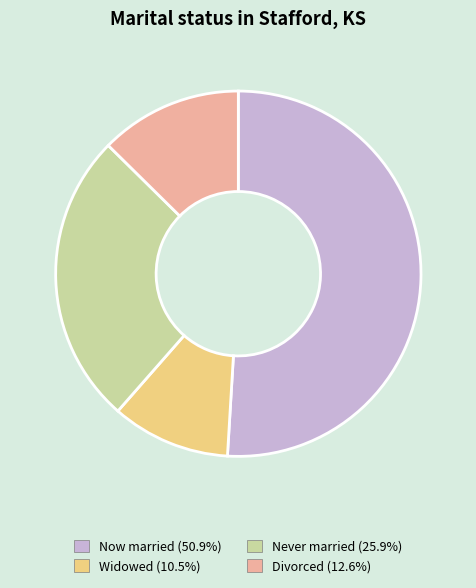

Combined, do Widowed (10.5%) and Divorced (12.6%) account for over 50%?

No